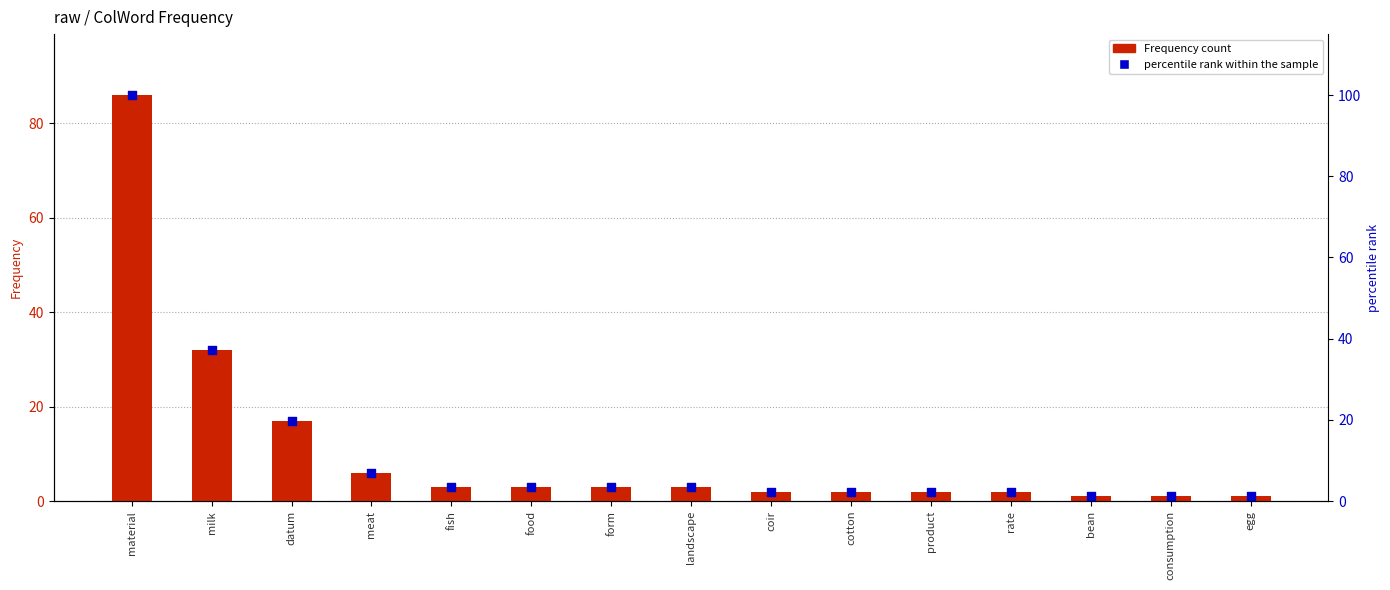

Which series contains the highest Y value?

percentile rank within the sample